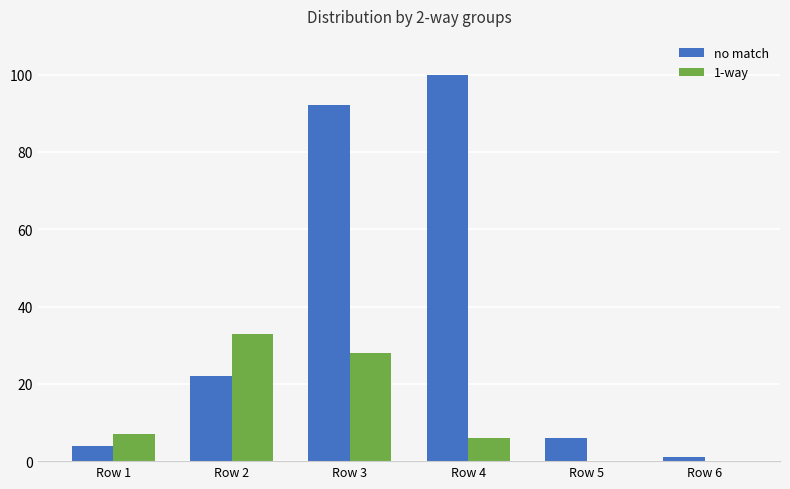

What is the spread (max minus min) of values at Row 4?

94